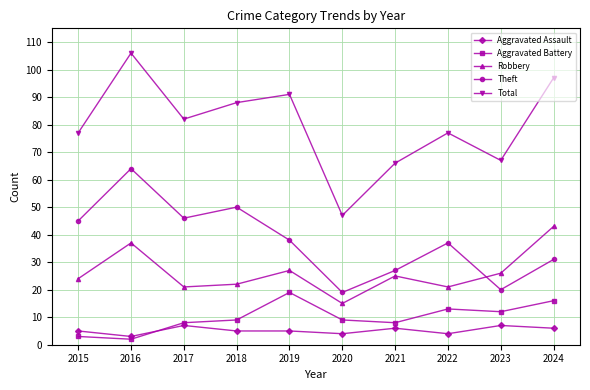

What is the difference between the maximum and minimum values in the Theft series?

45